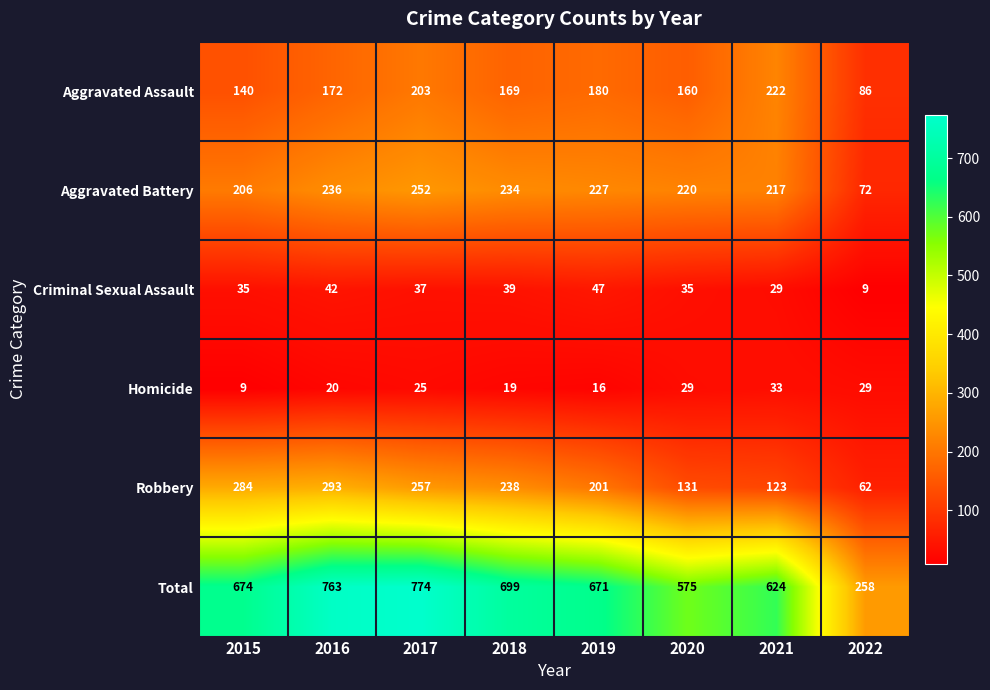

True or false: Aggravated Assault has a value of 46 at 2019.

False